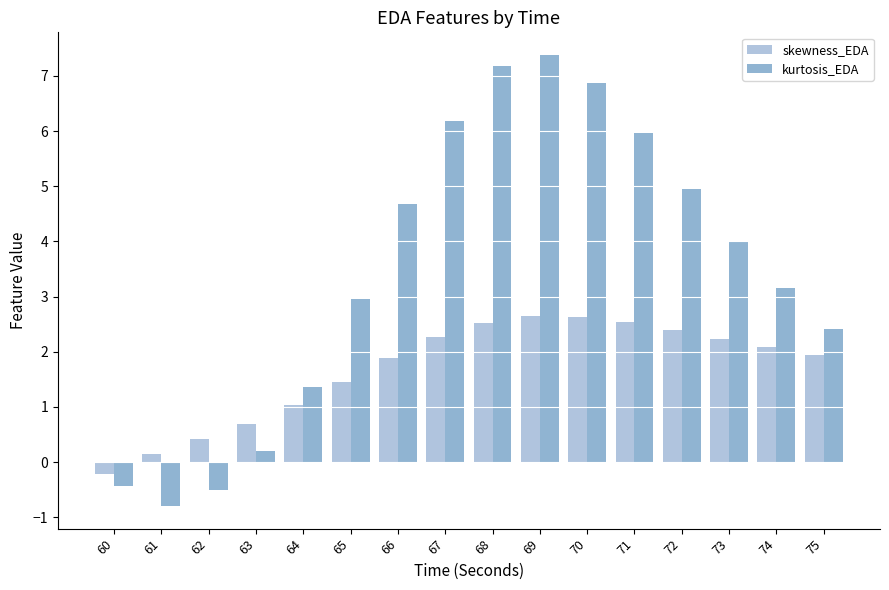

Rank the categories by kurtosis_EDA value from highest to lowest.

69, 68, 70, 67, 71, 72, 66, 73, 74, 65, 75, 64, 63, 60, 62, 61